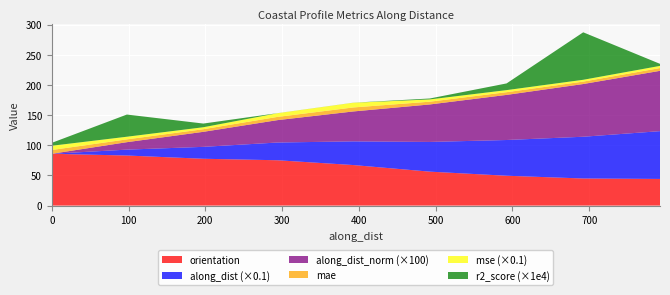

Reading left to right, transcribe all the data shown in this chart.

orientation: nzd0163-0000=85.9	nzd0163-0001=83.0	nzd0163-0002=77.6	nzd0163-0003=75.2	nzd0163-0004=67.2	nzd0163-0005=56.3	nzd0163-0006=49.5	nzd0163-0007=44.9	nzd0163-0008=44.2
along_dist: nzd0163-0000=0.0	nzd0163-0001=97.8	nzd0163-0002=197.4	nzd0163-0003=293.7	nzd0163-0004=392.5	nzd0163-0005=492.4	nzd0163-0006=592.4	nzd0163-0007=692.2	nzd0163-0008=792.2
along_dist_norm: nzd0163-0000=0.0	nzd0163-0001=0.1	nzd0163-0002=0.2	nzd0163-0003=0.4	nzd0163-0004=0.5	nzd0163-0005=0.6	nzd0163-0006=0.7	nzd0163-0007=0.9	nzd0163-0008=1.0
r2_score: nzd0163-0000=0.0	nzd0163-0001=0.0	nzd0163-0002=0.0	nzd0163-0003=0.0	nzd0163-0004=0.0	nzd0163-0005=0.0	nzd0163-0006=0.0	nzd0163-0007=0.0	nzd0163-0008=0.0
mae: nzd0163-0000=6.3	nzd0163-0001=4.7	nzd0163-0002=4.3	nzd0163-0003=5.3	nzd0163-0004=6.6	nzd0163-0005=4.6	nzd0163-0006=4.5	nzd0163-0007=4.0	nzd0163-0008=4.6
mse: nzd0163-0000=70.4	nzd0163-0001=43.9	nzd0163-0002=32.6	nzd0163-0003=60.9	nzd0163-0004=77.9	nzd0163-0005=37.8	nzd0163-0006=34.3	nzd0163-0007=30.1	nzd0163-0008=35.9